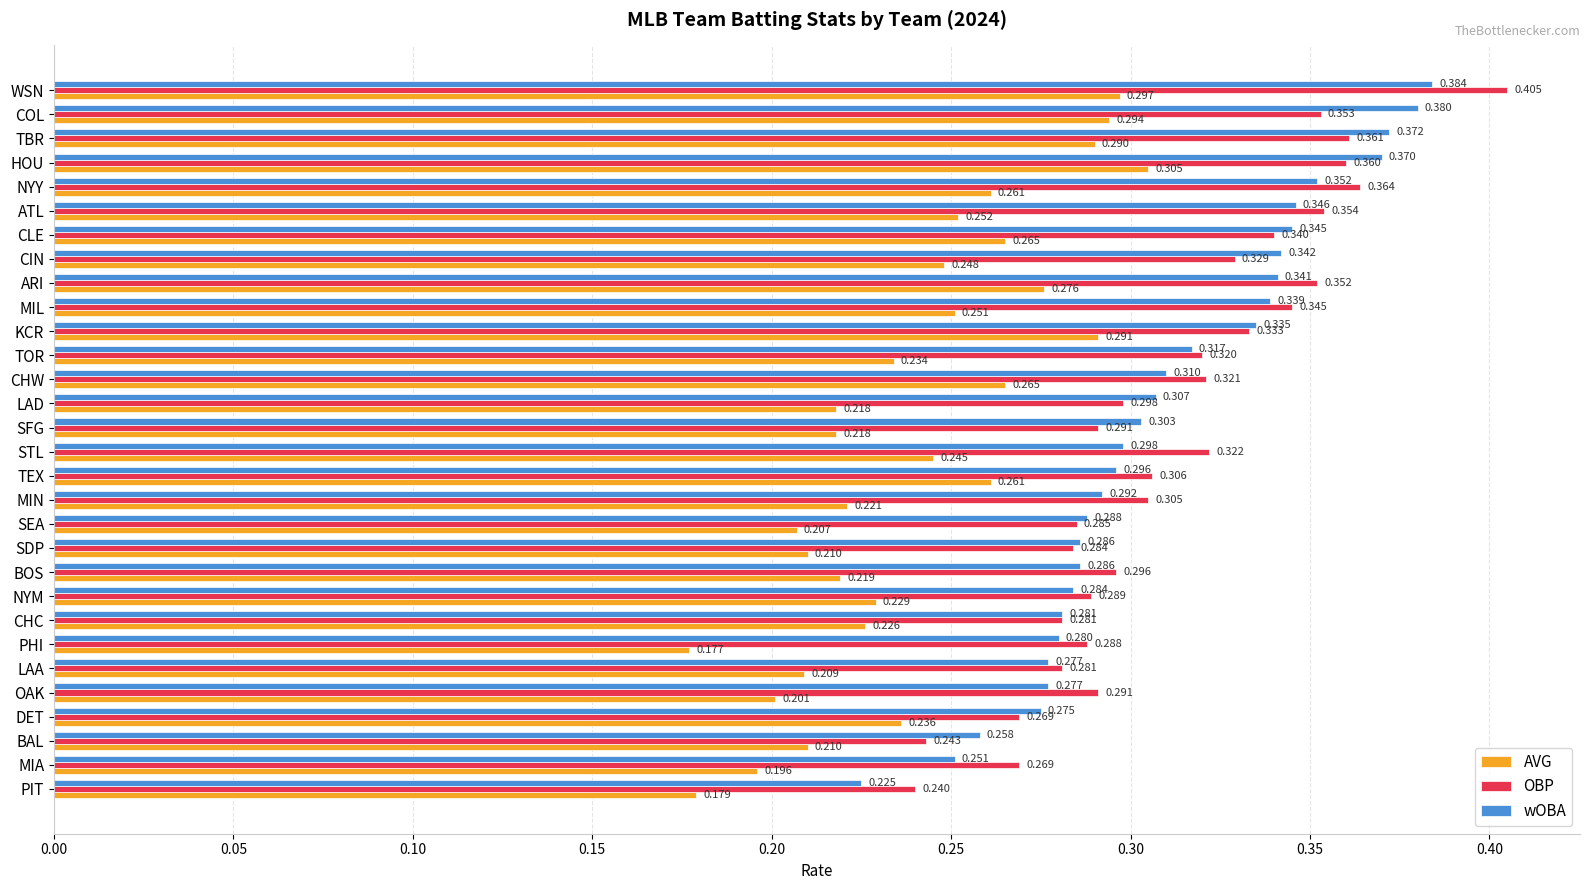

Count the number of categories in the chart.

30